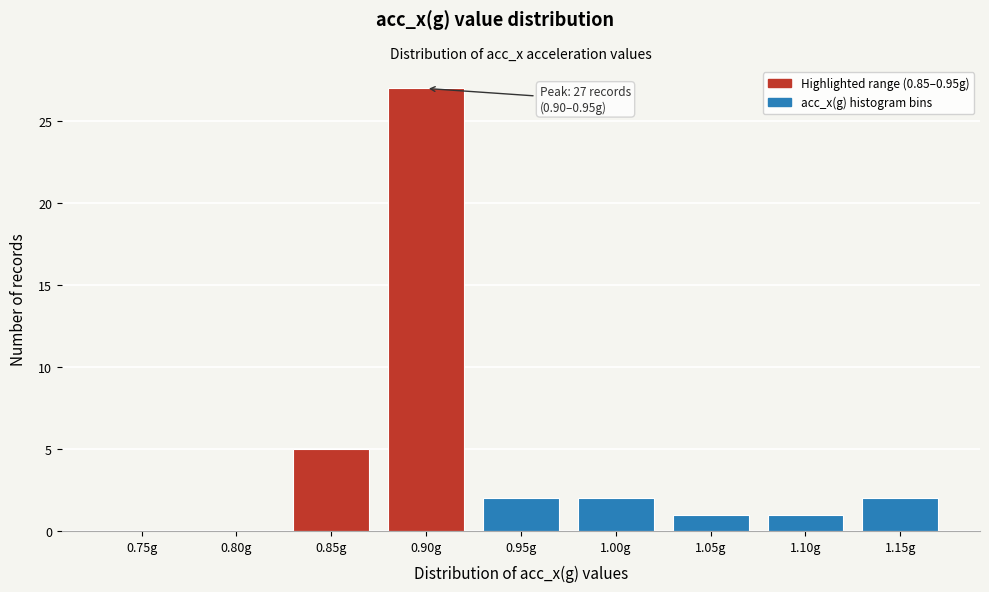

Reading left to right, what are all the values shown in this chart?

0.75g=0	0.80g=0	0.85g=5	0.90g=27	0.95g=2	1.00g=2	1.05g=1	1.10g=1	1.15g=2